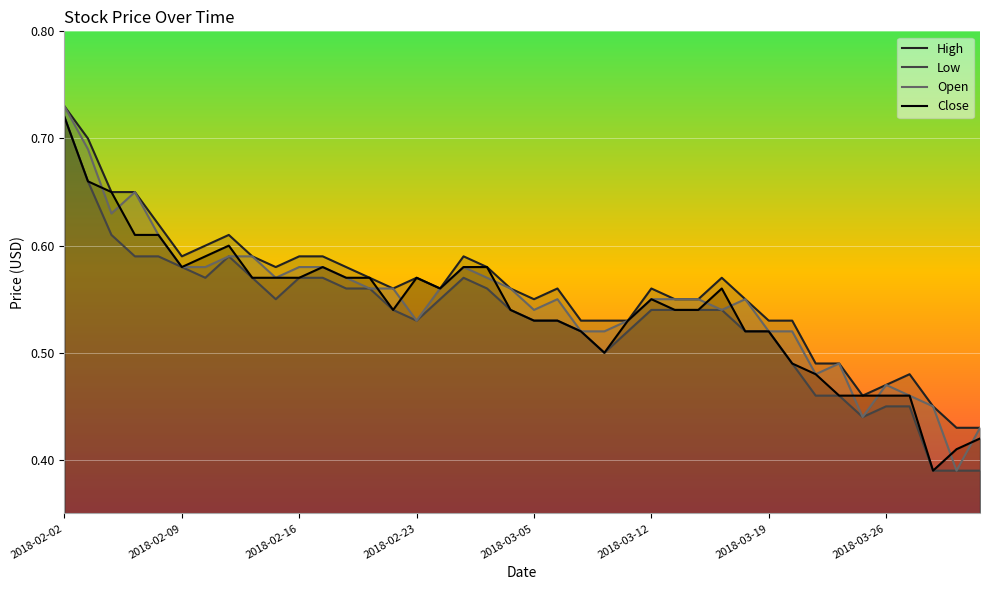

At which category is the sum across all series the highest?

2018-02-02